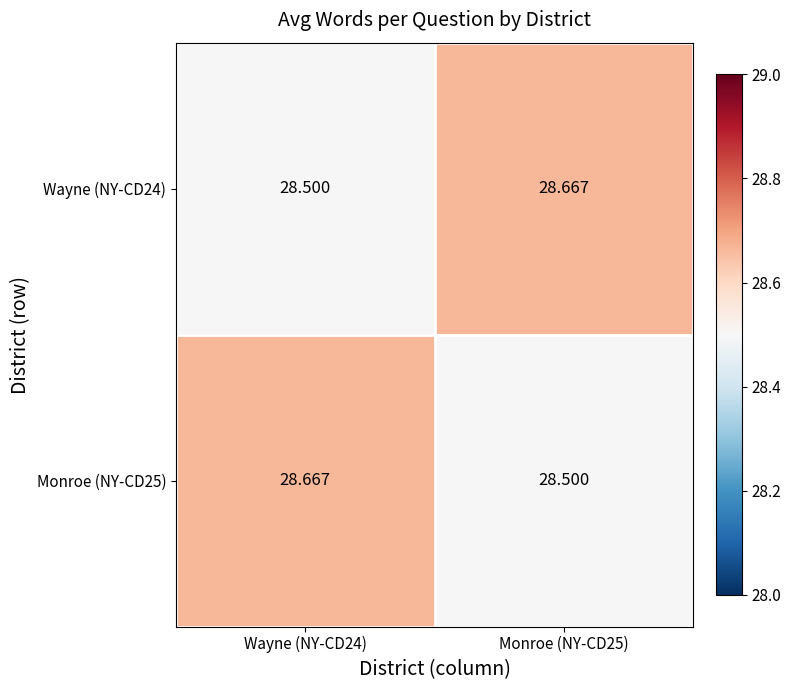

Which series has the widest spread of values?

Wayne (NY-CD24)